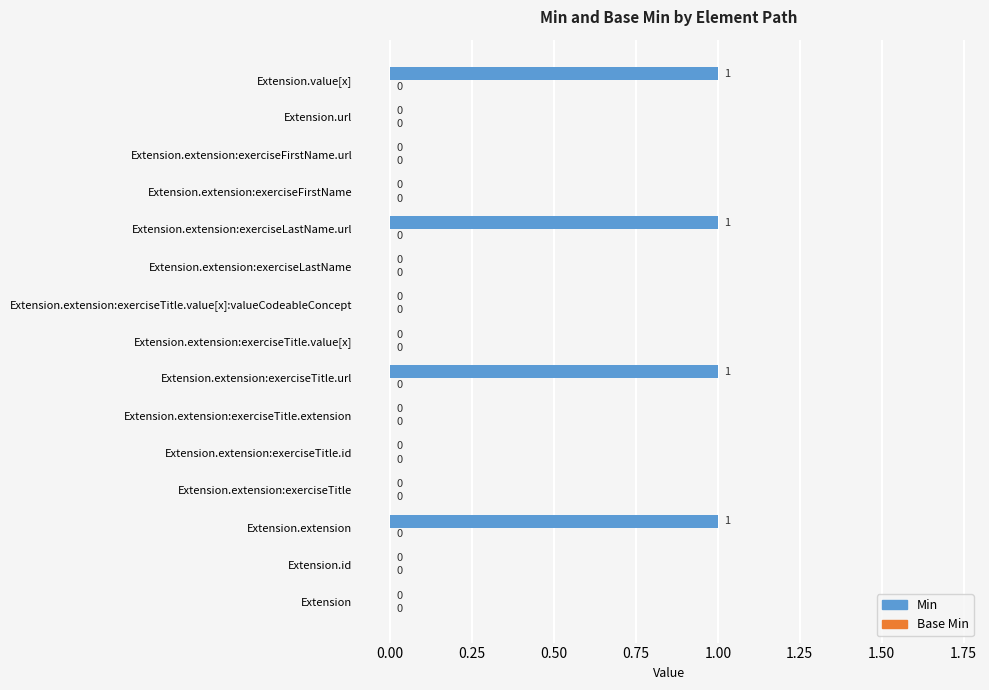

What is the change in value from Extension.extension:exerciseTitle to Extension.extension:exerciseTitle.url?

+1